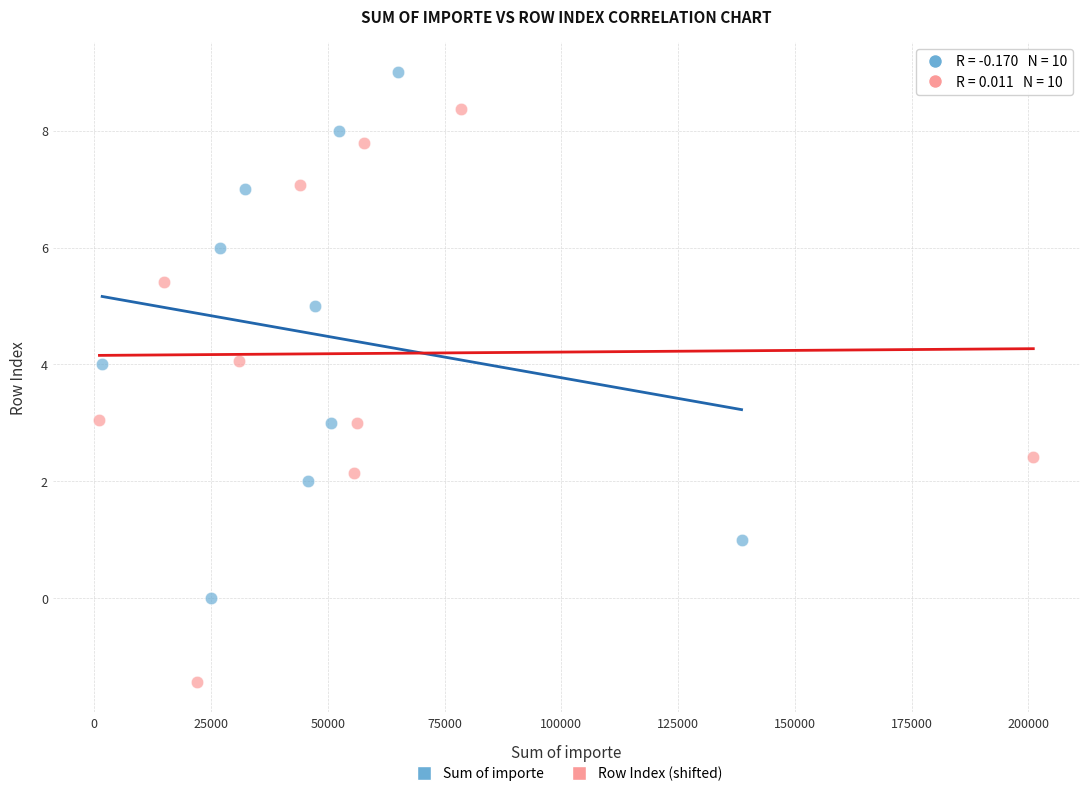

Which series reaches the maximum Y coordinate?

Sum of importe